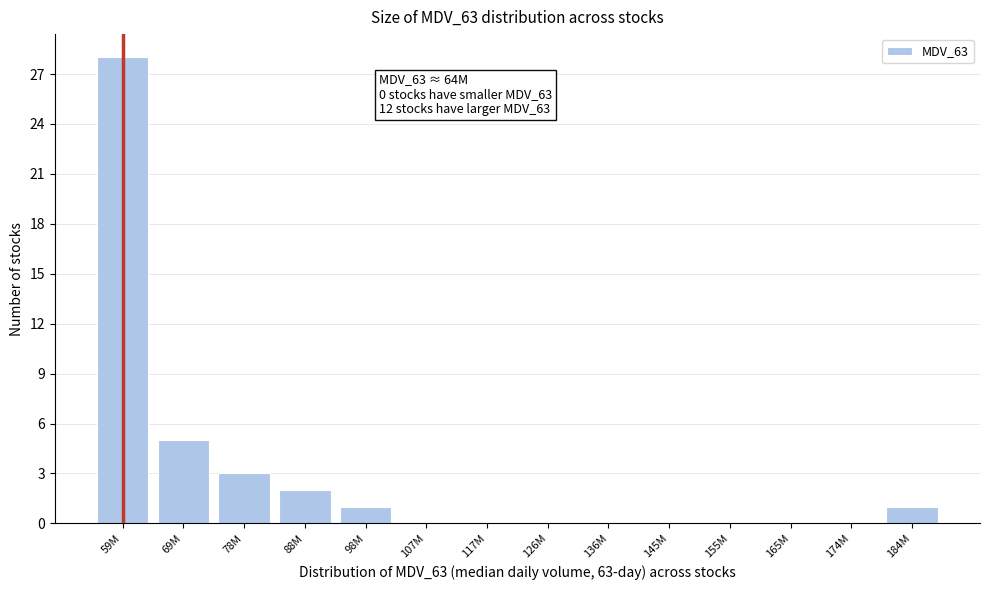

Reading right to left, list all the values displayed in this chart.

184M=1	174M=0	165M=0	155M=0	145M=0	136M=0	126M=0	117M=0	107M=0	98M=1	88M=2	78M=3	69M=5	59M=28